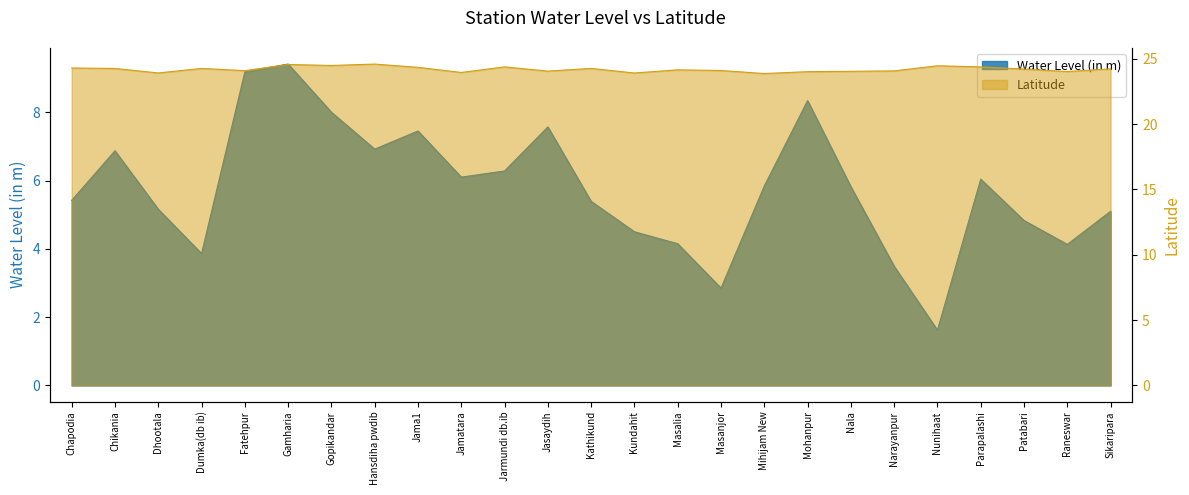

Reading left to right, what are all the values shown in this chart?

water_level (in m): Chapodia=5.4	Chikania=6.9	Dhootala=5.2	Dumka(db ib)=3.9	Fatehpur=9.2	Gamharia=9.4	Gopikandar=8.0	Hansdiha pwdib=6.9	Jama1=7.5	Jamatara=6.1	Jarmundi db.ib=6.3	Jasaydih=7.6	Kathikund=5.4	Kundahit=4.5	Masalia=4.2	Masanjor=2.9	Mihijam New=5.8	Mohanpur=8.3	Nala=5.8	Narayanpur=3.5	Nunihaat=1.6	Parapalashi=6.0	Patabari=4.8	Raneswar=4.1	Sikaripara=5.1
lat: Chapodia=24.3	Chikania=24.3	Dhootala=23.9	Dumka(db ib)=24.3	Fatehpur=24.1	Gamharia=24.6	Gopikandar=24.5	Hansdiha pwdib=24.6	Jama1=24.3	Jamatara=24.0	Jarmundi db.ib=24.4	Jasaydih=24.1	Kathikund=24.3	Kundahit=23.9	Masalia=24.2	Masanjor=24.1	Mihijam New=23.9	Mohanpur=24.0	Nala=24.0	Narayanpur=24.1	Nunihaat=24.5	Parapalashi=24.4	Patabari=24.2	Raneswar=24.0	Sikaripara=24.2